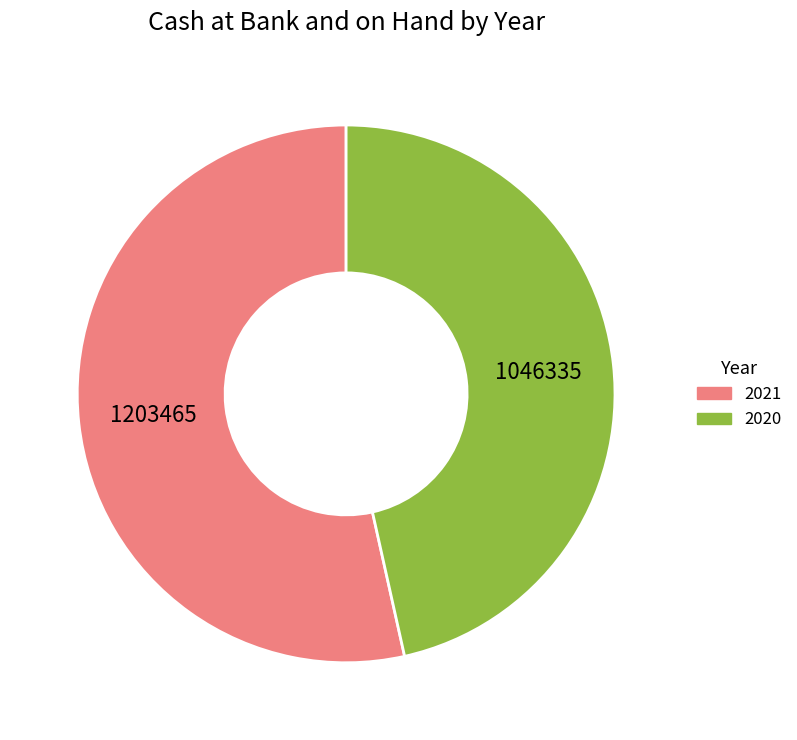

Approximately how many times larger is the value at 2020 compared to 2021?

0.9